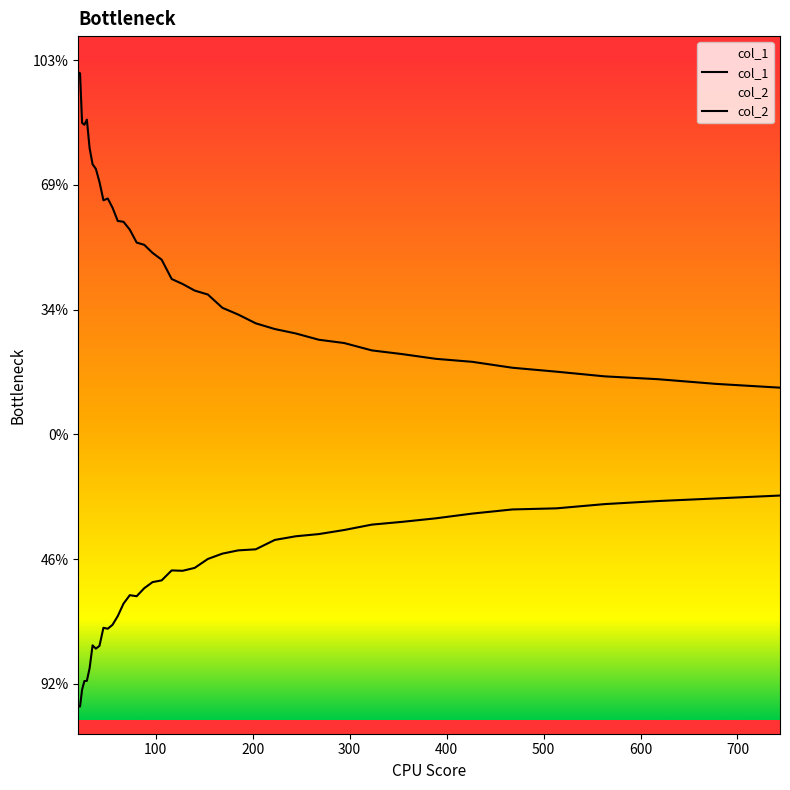

Does the chart display data point markers on the line(s)?

No